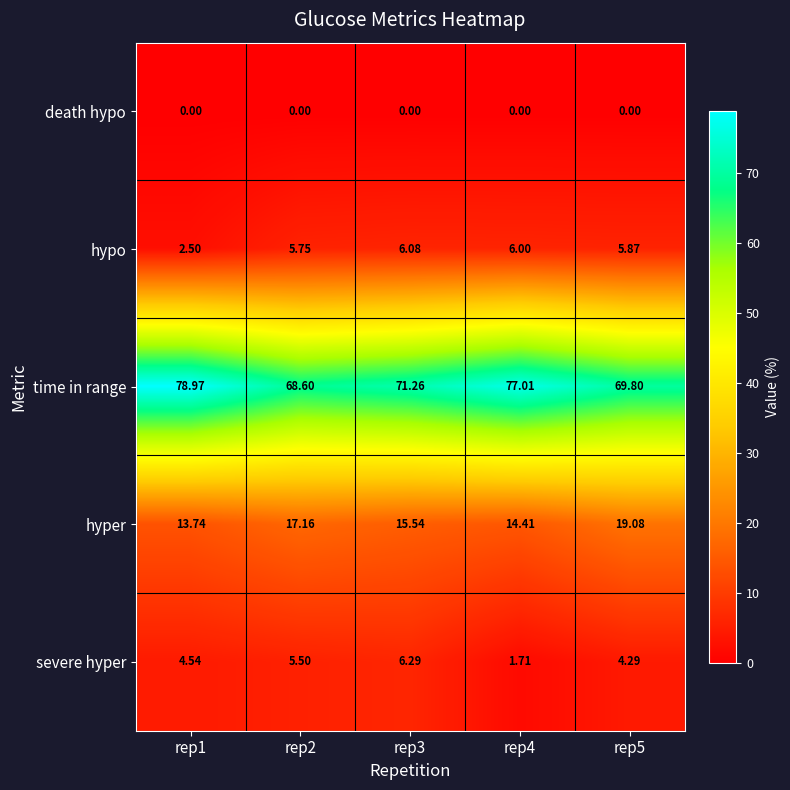

Which series has the largest total across all categories?

time in range